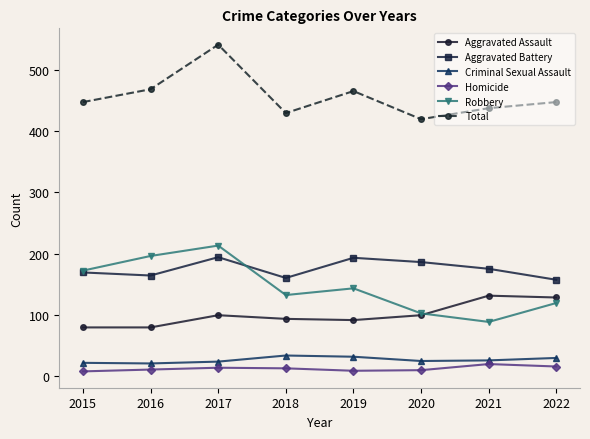

Is the value of Aggravated Assault at 2022 greater than the value of Aggravated Battery at 2019?

No